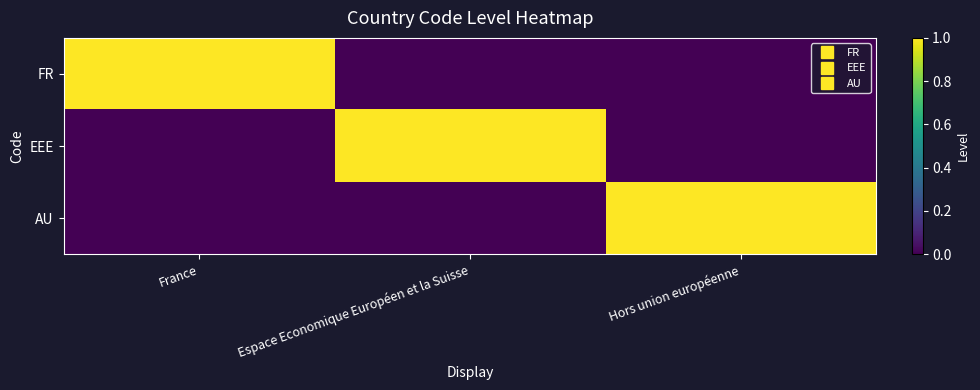

How many distinct data groups are displayed?

3